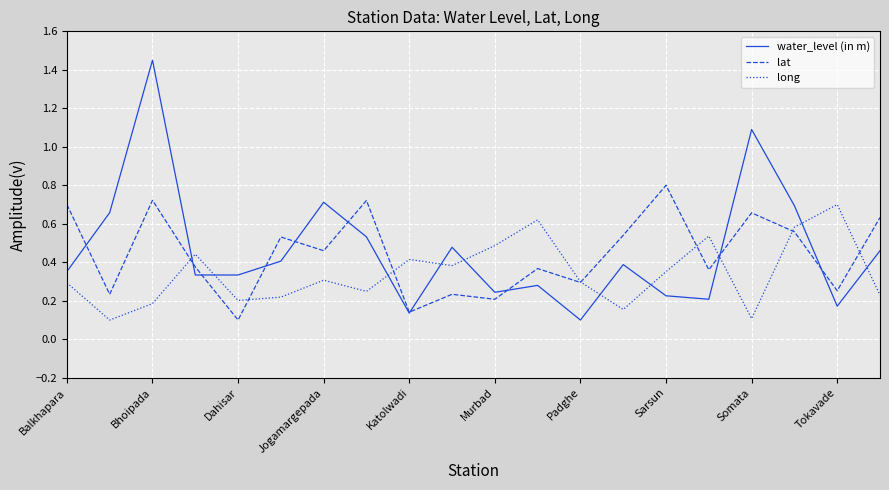

What are all the series names shown in the legend?

water_level (in m), lat, long